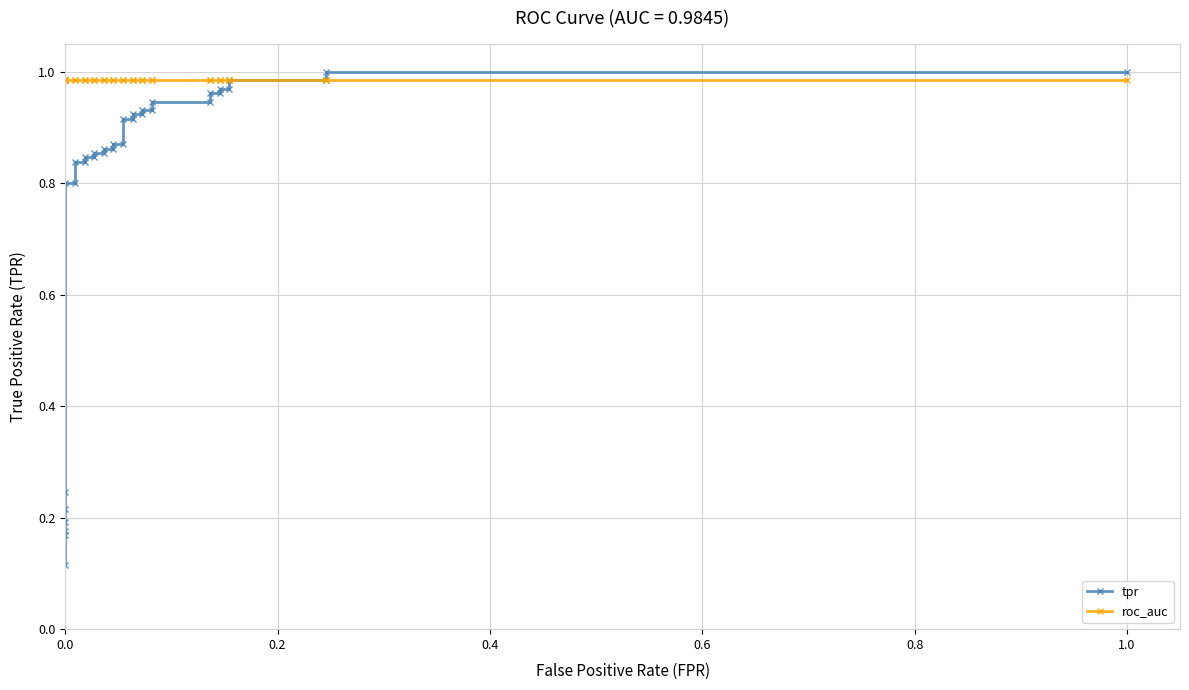

True or false: tpr has a value of 0.3 at 1.0.

False